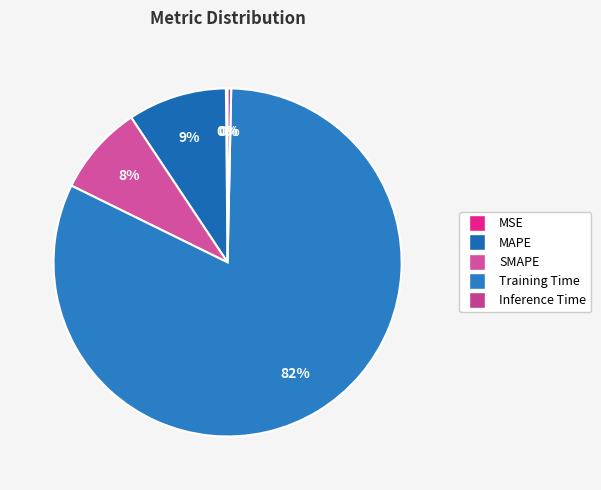

To the nearest percent, what is the difference between the MSE and MAPE slice percentages?

9%